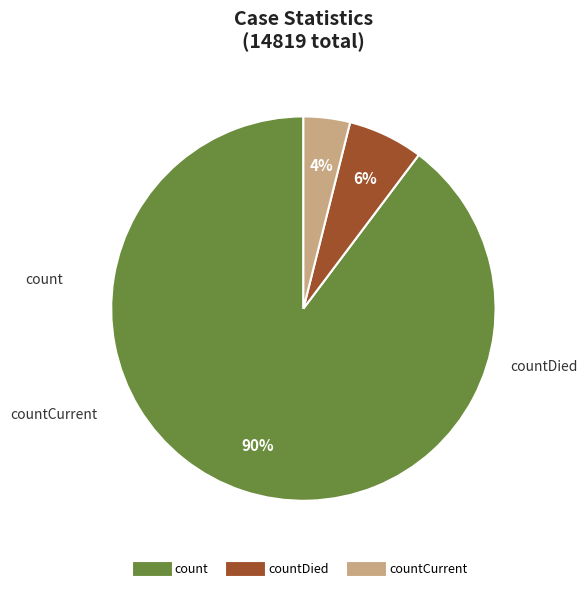

How many segments does this pie chart have?

3